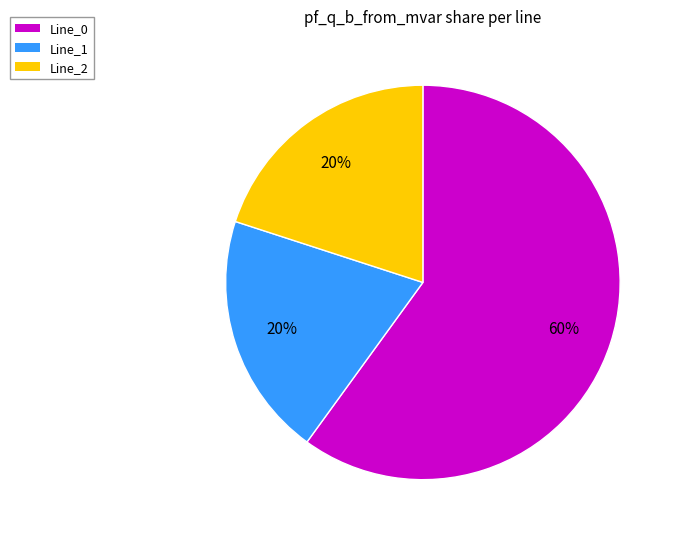

Is the sum of Line_2 and Line_0 greater than half?

Yes